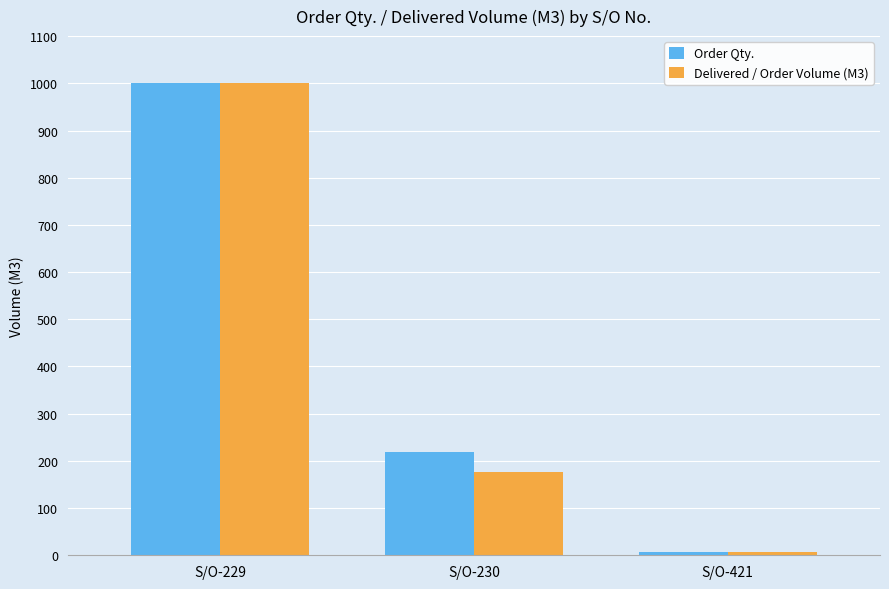

Which series changed the most between S/O-229 and S/O-230?

Delivered / Order Volume (M3)